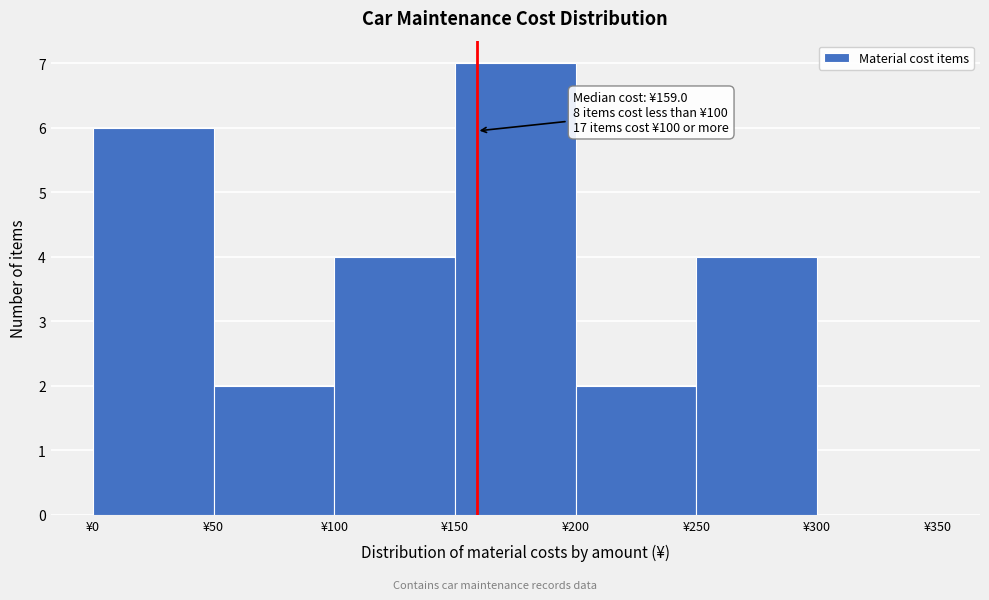

Which range on the x-axis has the tallest bar?

150 to 200